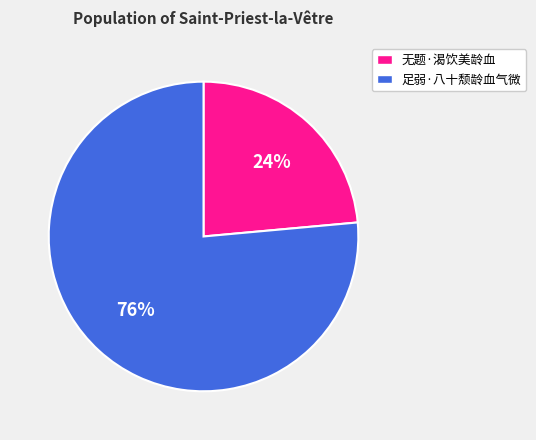

What is the ratio of the value at 足弱·八十颓龄血气微 to the value at 无题·渴饮美龄血?

3.2